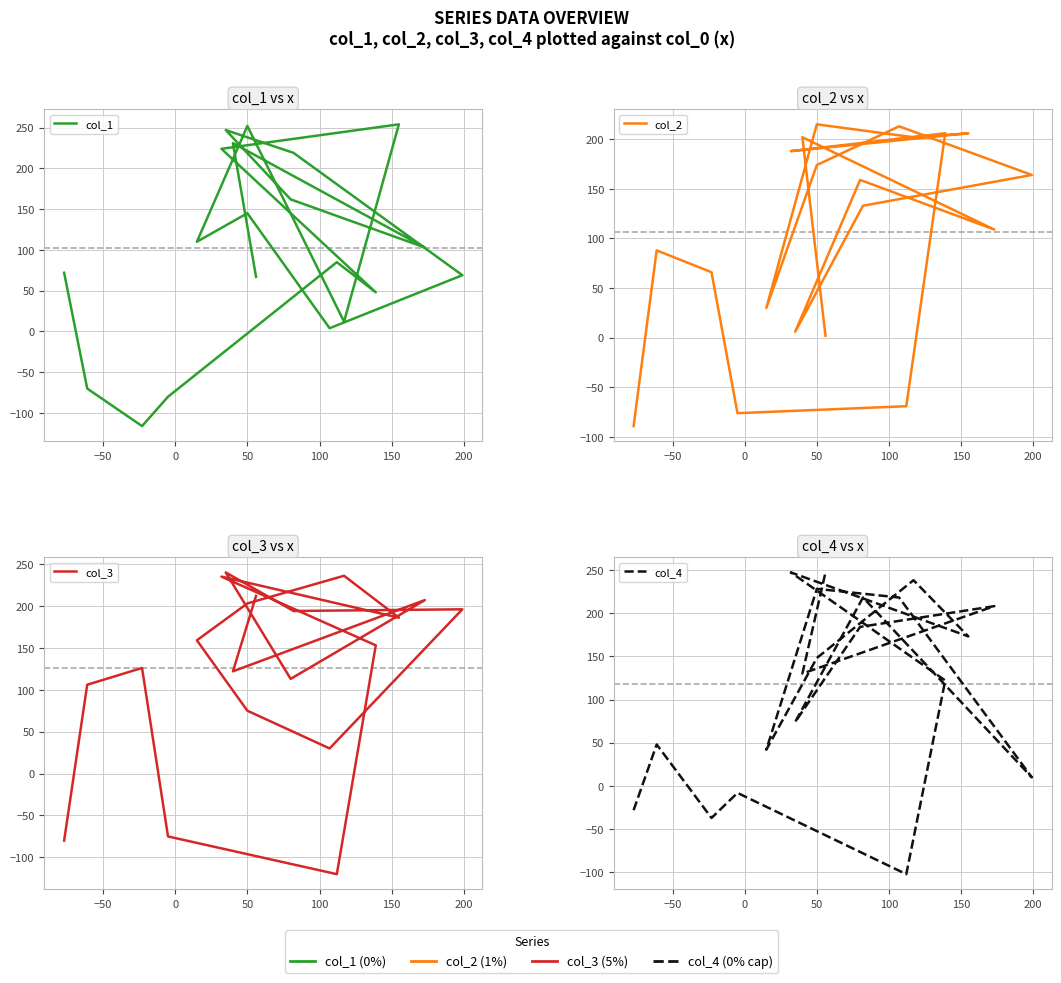

What are all the series names shown in the legend?

col_1, col_2, col_3, col_4